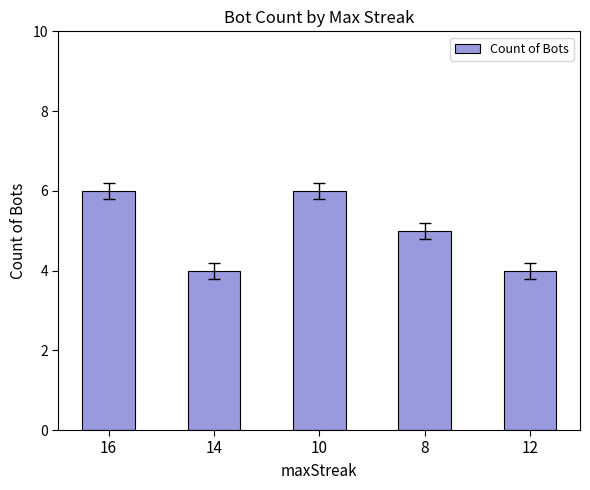

What is the smallest value displayed?

4